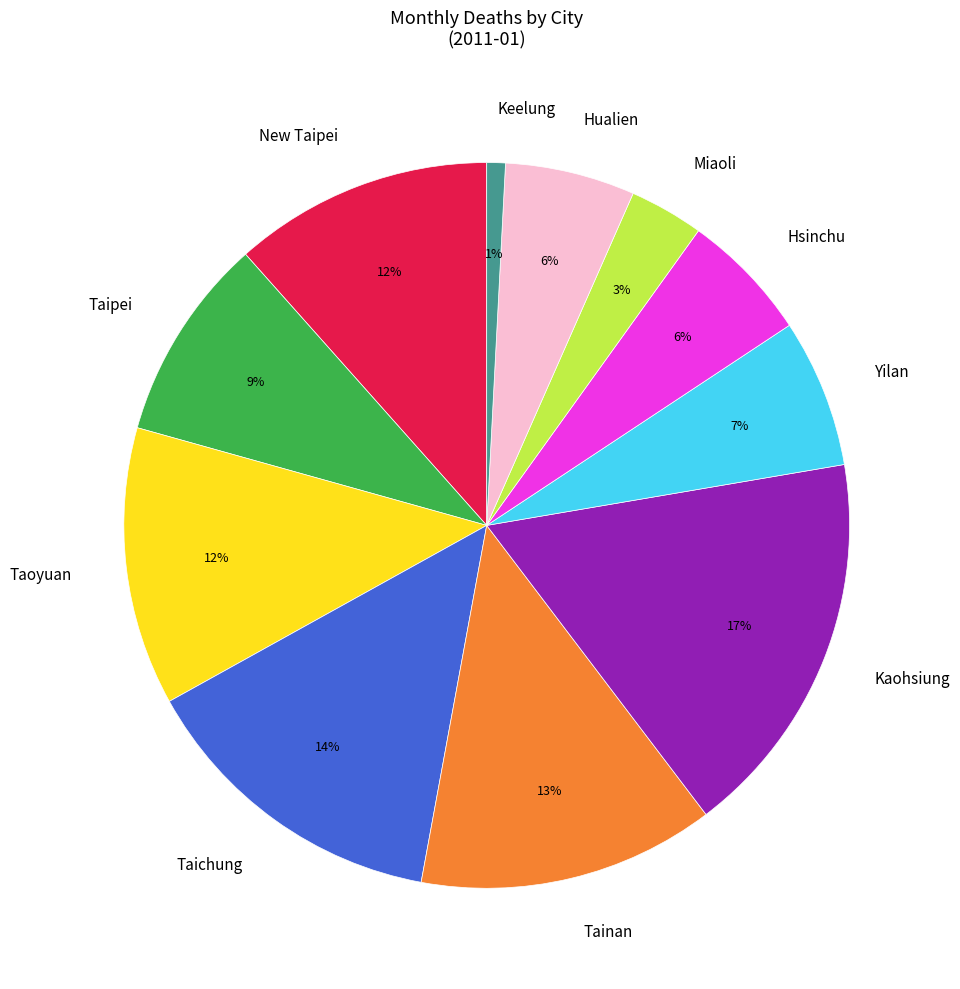

True or false: Miaoli accounts for 13% of the total.

False